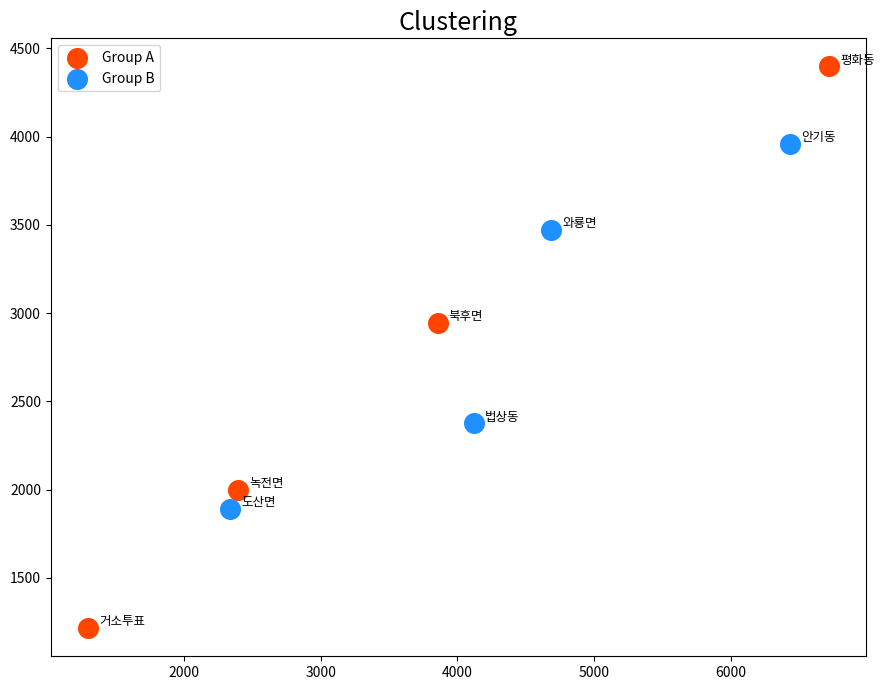

Which series reaches the maximum Y coordinate?

Group A